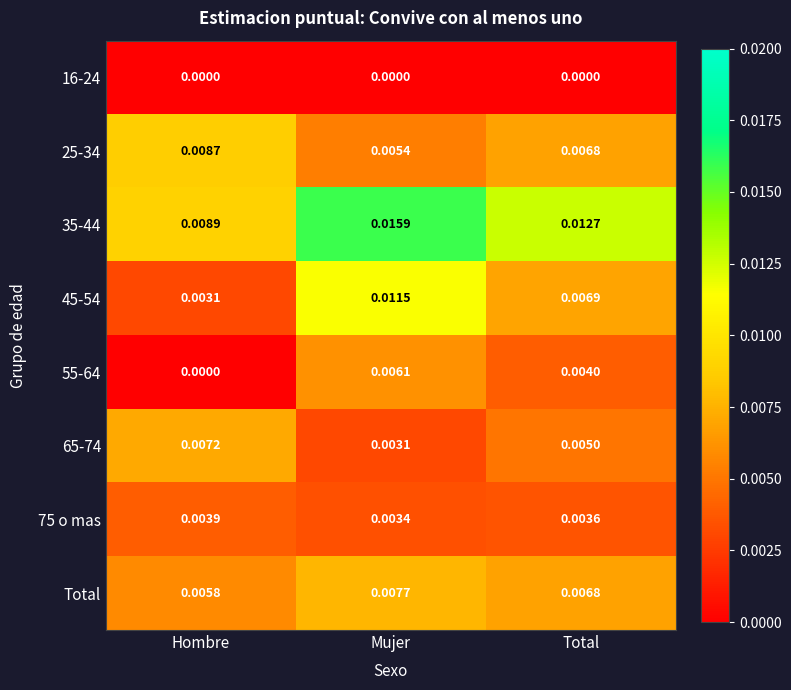

Count the number of data series in this chart.

8